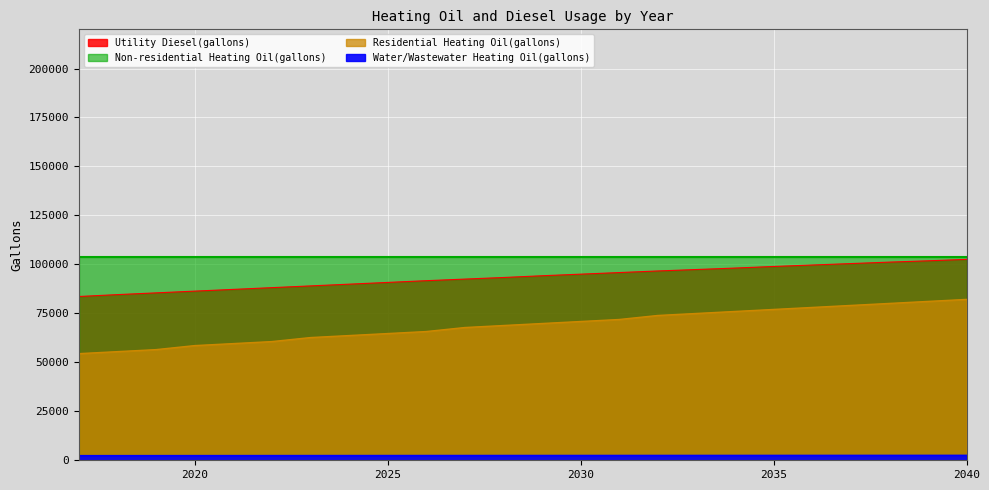

Does the chart display data point markers on the line(s)?

No